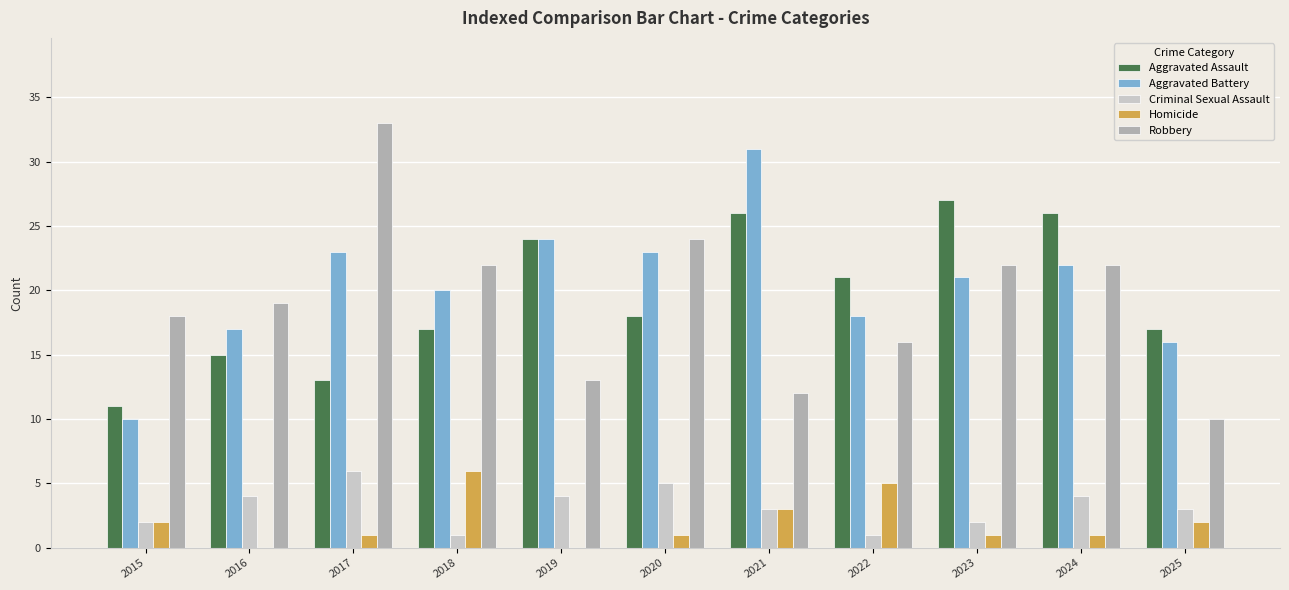

Which label corresponds to the largest value in the chart?

2017